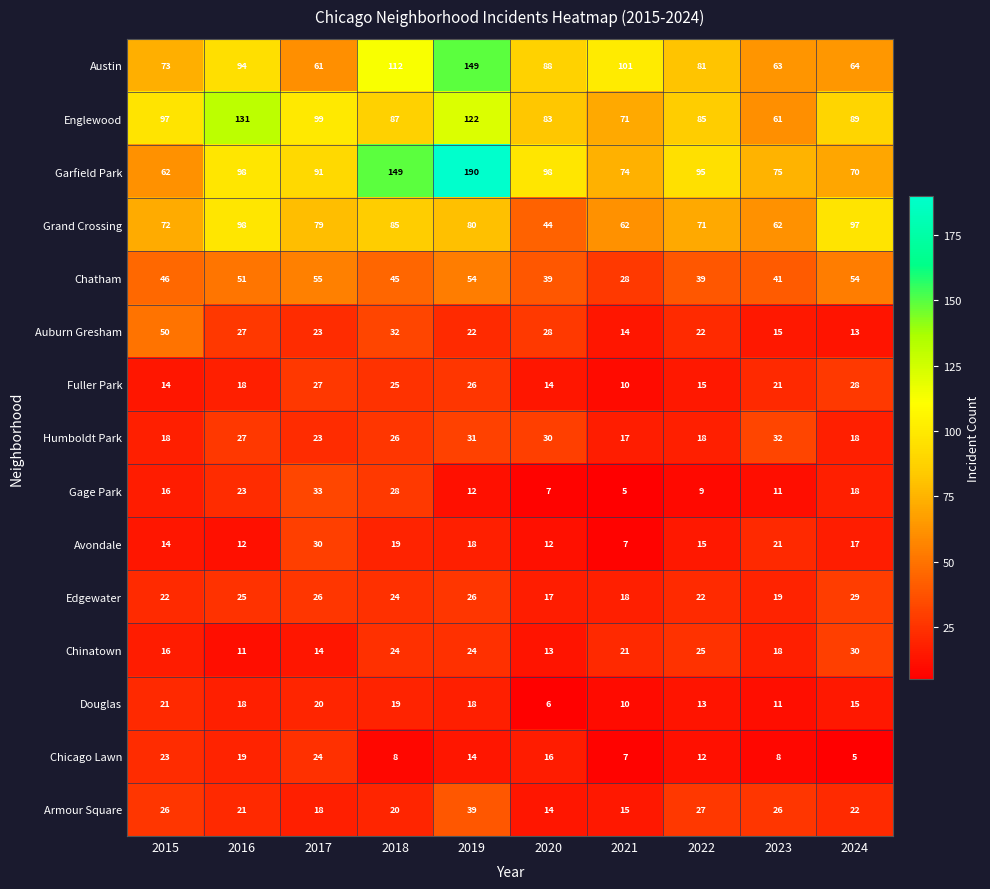

At which category does the chart reach its peak across all series?

2019